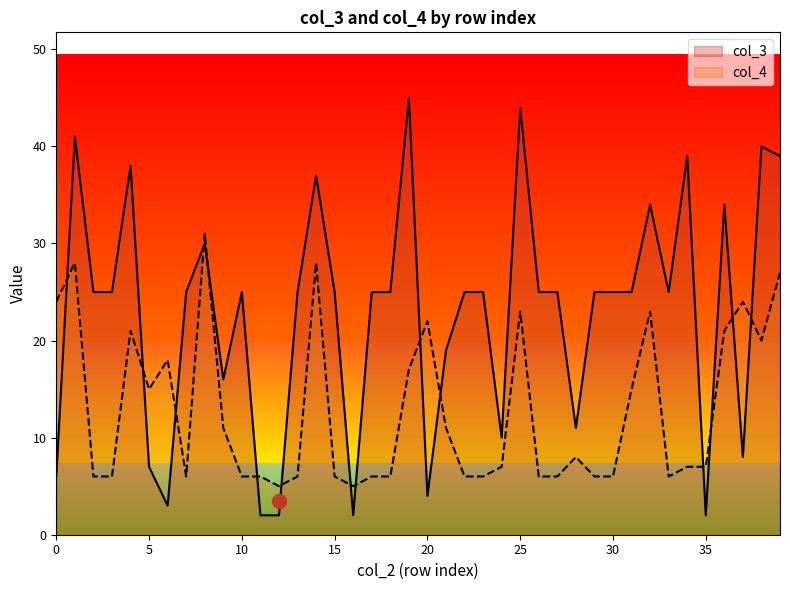

The value of col_4 at 22 is 6. True or false?

True